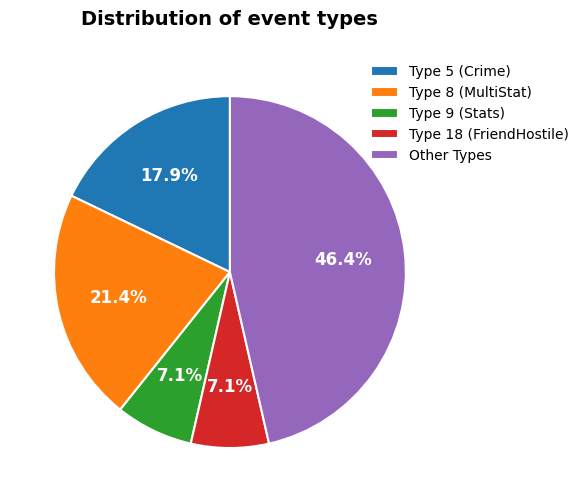

What is the ratio of the value at Other Types to the value at Type 5 (Crime)?

2.6